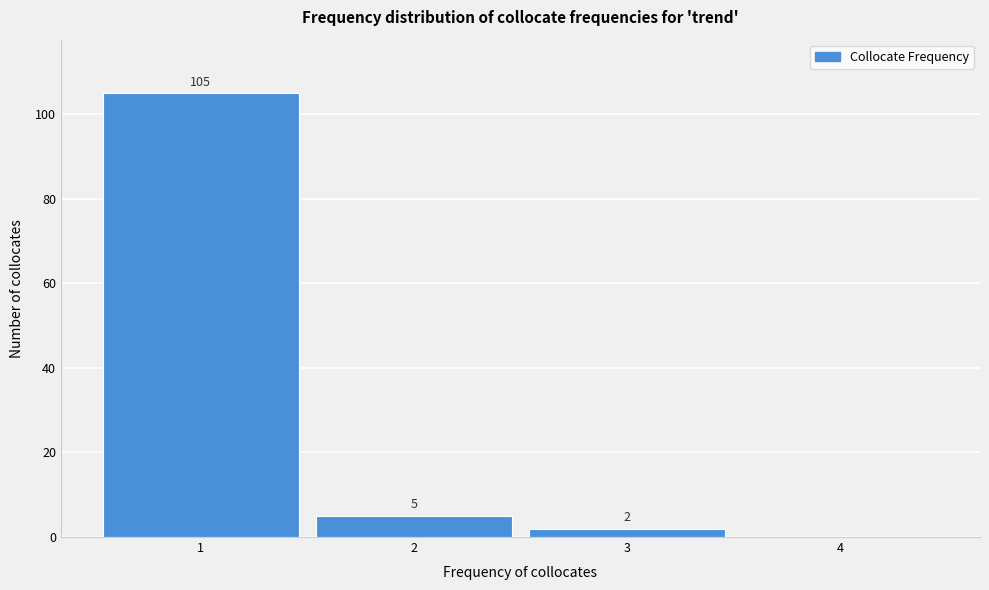

Which range on the x-axis has the tallest bar?

0.5 to 1.5